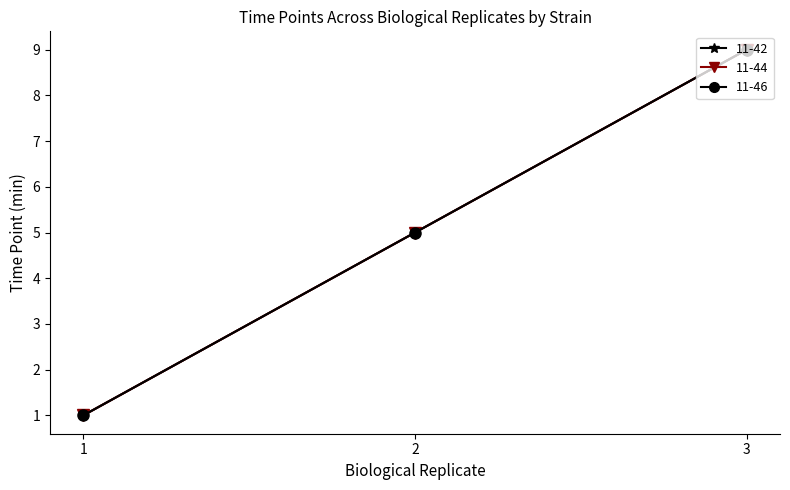

Does the chart have visible grid lines?

No